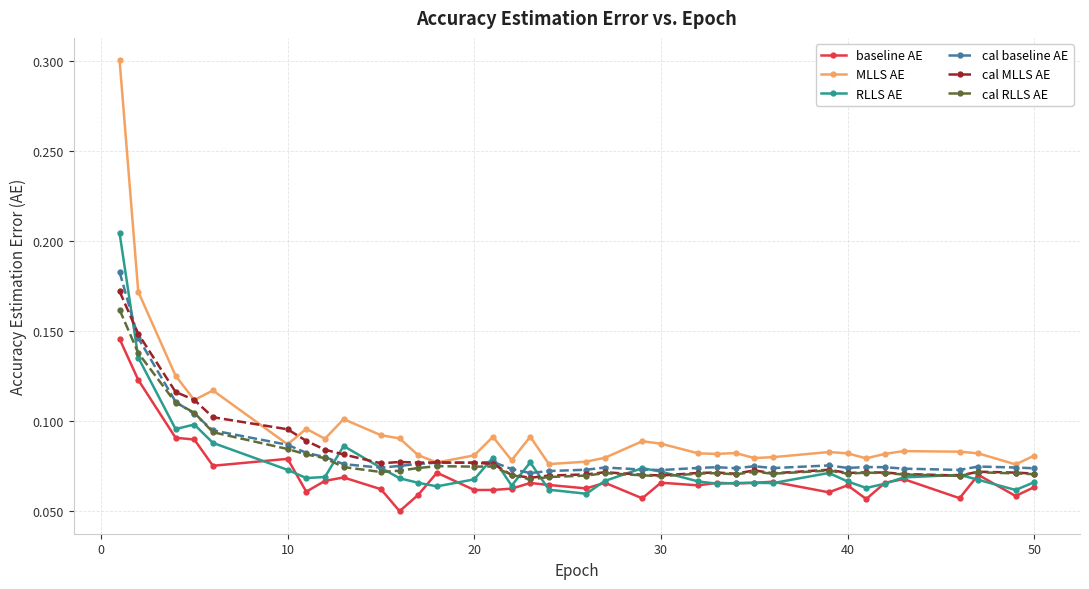

True or false: RLLS AE has more than 0 interior local peaks.

True